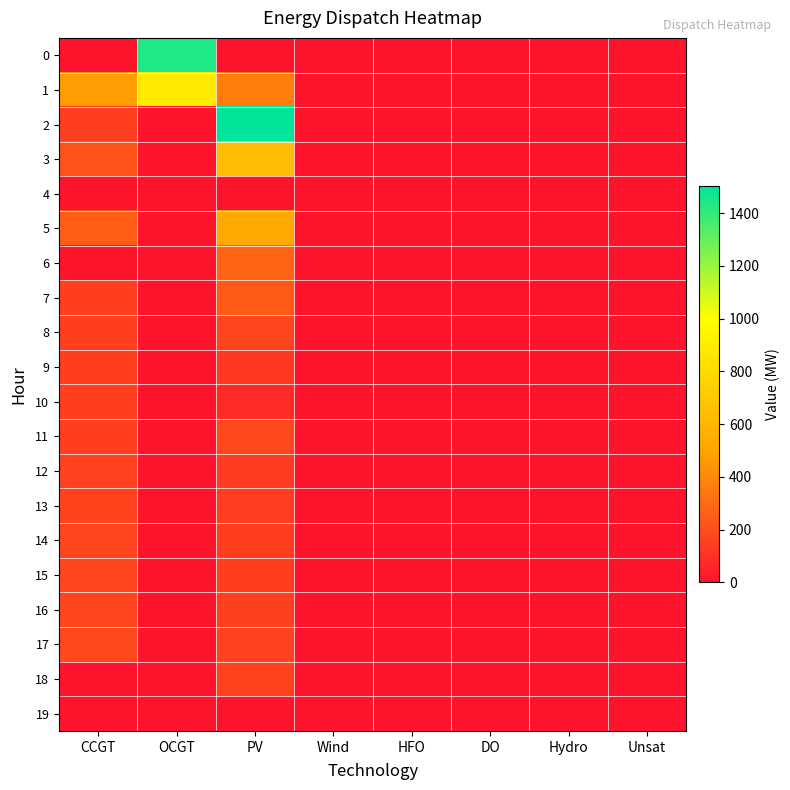

Reading left to right, extract all data points from this chart.

0: CCGT=0	OCGT=1438	PV=0	Wind=0	HFO=0	DO=0	Hydro=0	Unsat=0
1: CCGT=474	OCGT=887	PV=365	Wind=0	HFO=0	DO=0	Hydro=0	Unsat=0
2: CCGT=150	OCGT=0	PV=1501	Wind=0	HFO=0	DO=0	Hydro=0	Unsat=0
3: CCGT=218	OCGT=0	PV=627	Wind=0	HFO=0	DO=0	Hydro=0	Unsat=0
4: CCGT=0	OCGT=0	PV=0	Wind=0	HFO=0	DO=0	Hydro=0	Unsat=0
5: CCGT=254	OCGT=0	PV=523	Wind=0	HFO=0	DO=0	Hydro=0	Unsat=0
6: CCGT=0	OCGT=0	PV=276	Wind=0	HFO=0	DO=0	Hydro=0	Unsat=0
7: CCGT=150	OCGT=0	PV=238	Wind=0	HFO=0	DO=0	Hydro=0	Unsat=0
8: CCGT=150	OCGT=0	PV=170	Wind=0	HFO=0	DO=0	Hydro=0	Unsat=0
9: CCGT=150	OCGT=0	PV=125	Wind=0	HFO=0	DO=0	Hydro=0	Unsat=0
10: CCGT=150	OCGT=0	PV=81	Wind=0	HFO=0	DO=0	Hydro=0	Unsat=0
11: CCGT=150	OCGT=0	PV=182	Wind=0	HFO=0	DO=0	Hydro=0	Unsat=0
12: CCGT=159	OCGT=0	PV=139	Wind=0	HFO=0	DO=0	Hydro=0	Unsat=0
13: CCGT=163	OCGT=0	PV=141	Wind=0	HFO=0	DO=0	Hydro=0	Unsat=0
14: CCGT=168	OCGT=0	PV=145	Wind=0	HFO=0	DO=0	Hydro=0	Unsat=0
15: CCGT=172	OCGT=0	PV=149	Wind=0	HFO=0	DO=0	Hydro=0	Unsat=0
16: CCGT=169	OCGT=0	PV=153	Wind=0	HFO=0	DO=0	Hydro=0	Unsat=0
17: CCGT=182	OCGT=0	PV=160	Wind=0	HFO=0	DO=0	Hydro=0	Unsat=0
18: CCGT=0	OCGT=0	PV=162	Wind=0	HFO=0	DO=0	Hydro=0	Unsat=0
19: CCGT=0	OCGT=0	PV=0	Wind=0	HFO=0	DO=0	Hydro=0	Unsat=0